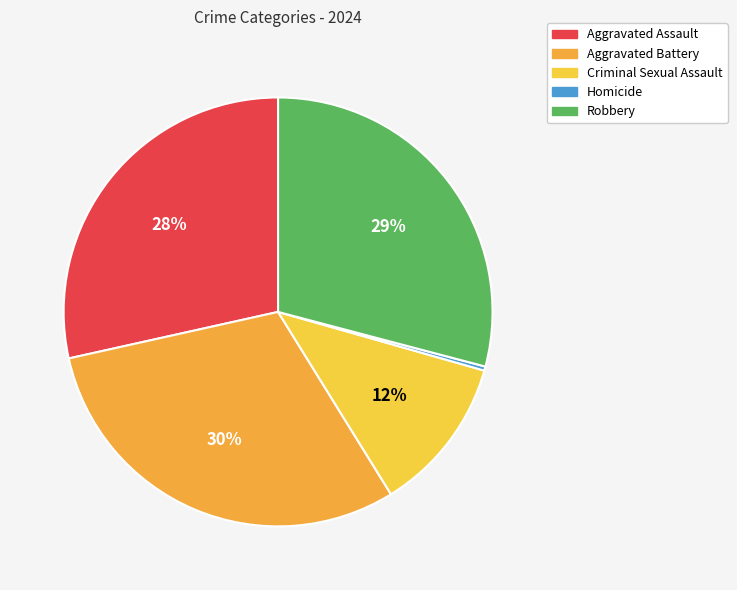

Combined, what portion of the pie is Aggravated Assault and Robbery?

57.6%